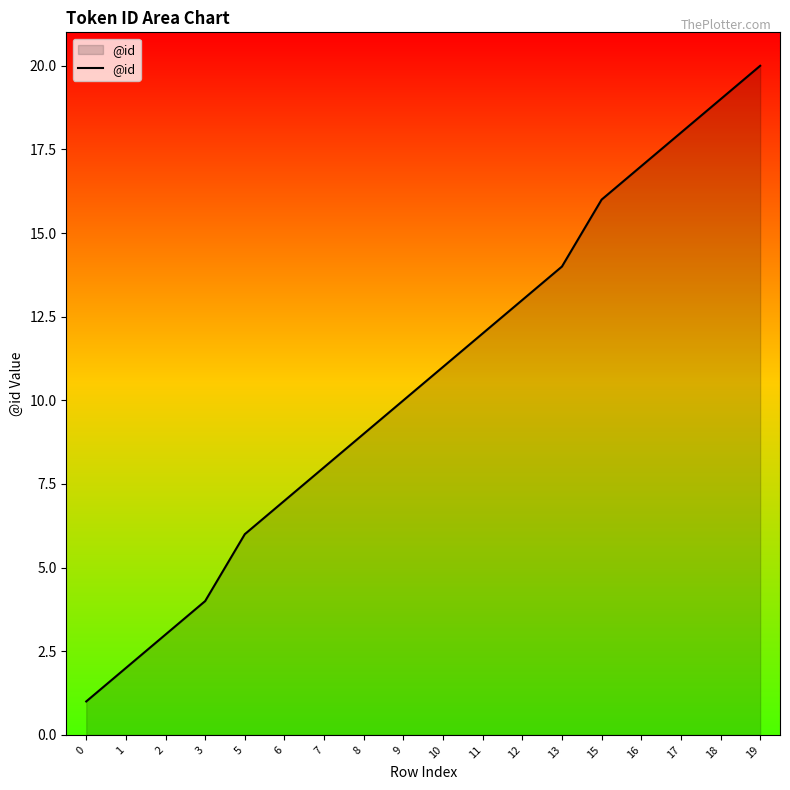

Is it true that the value at 8 is 5?

False